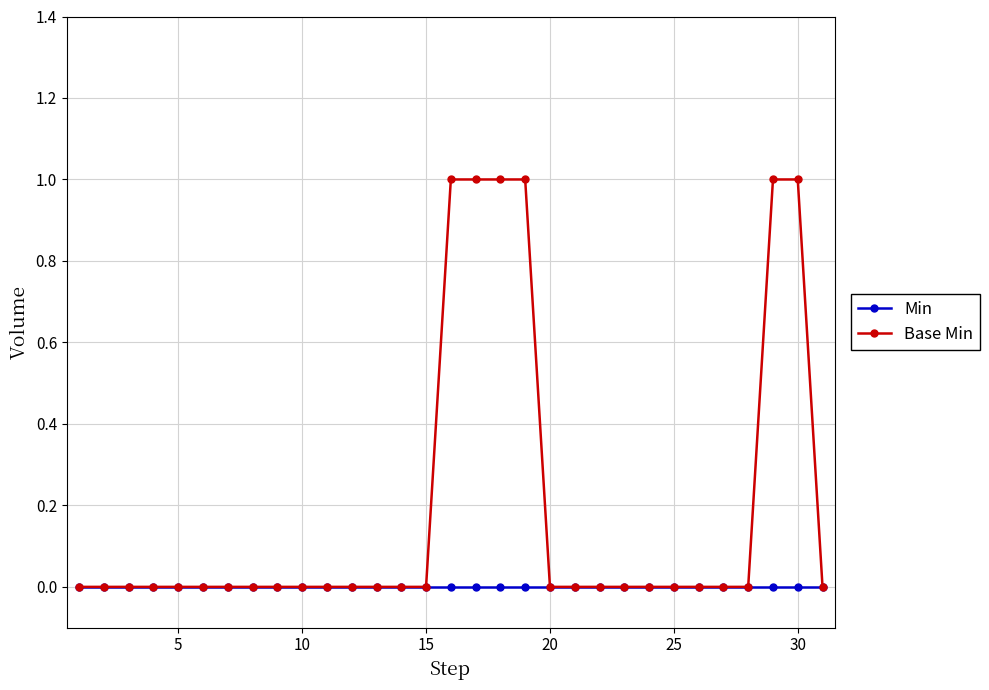

Rank the series by their average value, from highest to lowest.

Base Min, Min